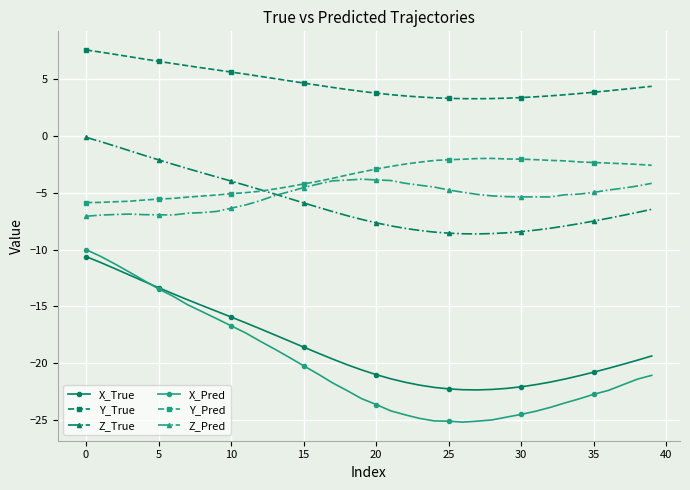

List the series in order of their peak value, lowest first.

X_True, X_Pred, Z_Pred, Y_Pred, Z_True, Y_True